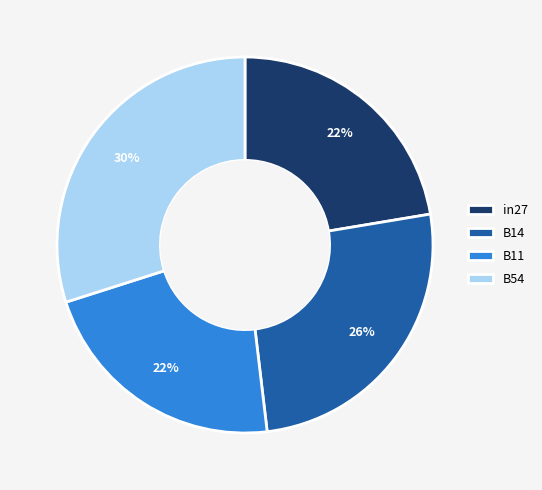

Is there a majority slice in this chart?

No